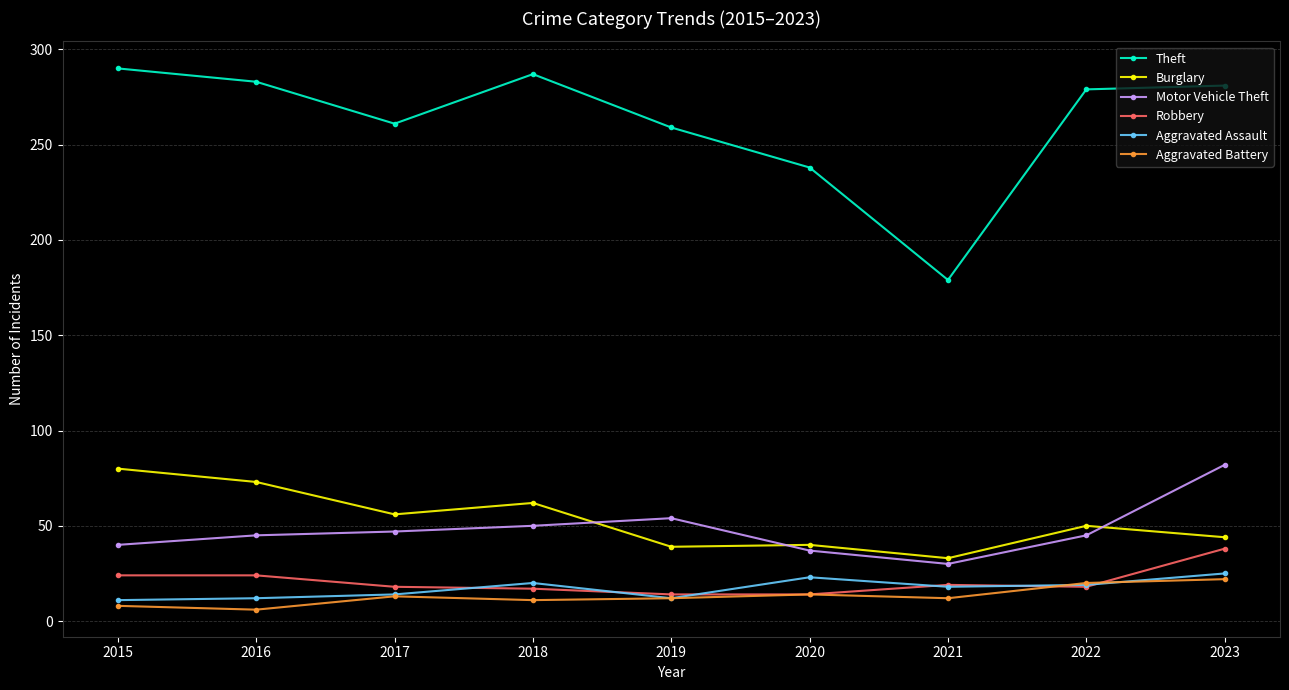

Between 2016 and 2019, which series saw the biggest shift?

Burglary